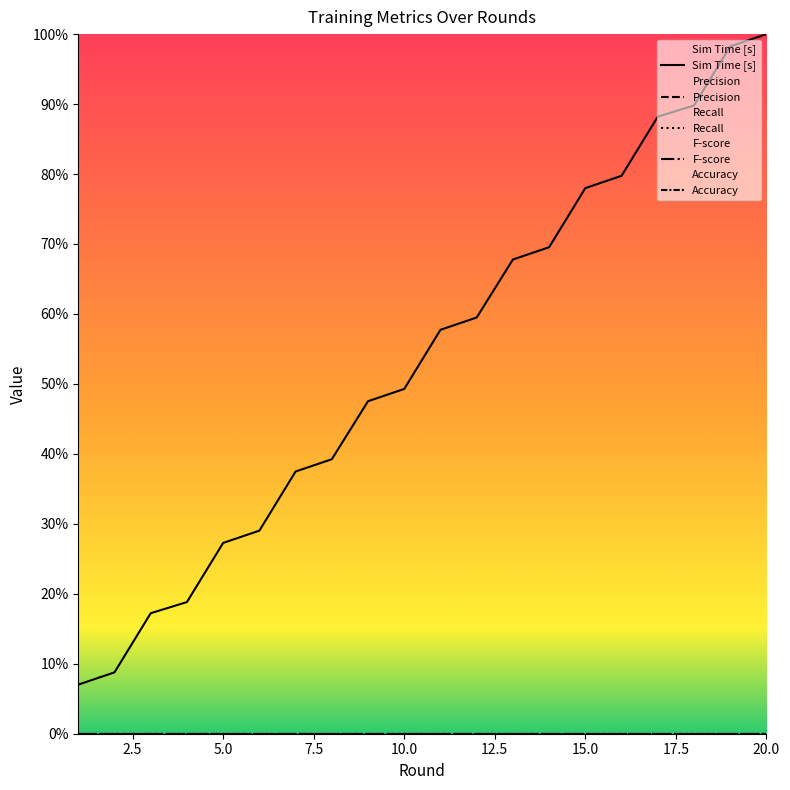

True or false: Sim Time [s] has more than 2 interior local peaks.

False